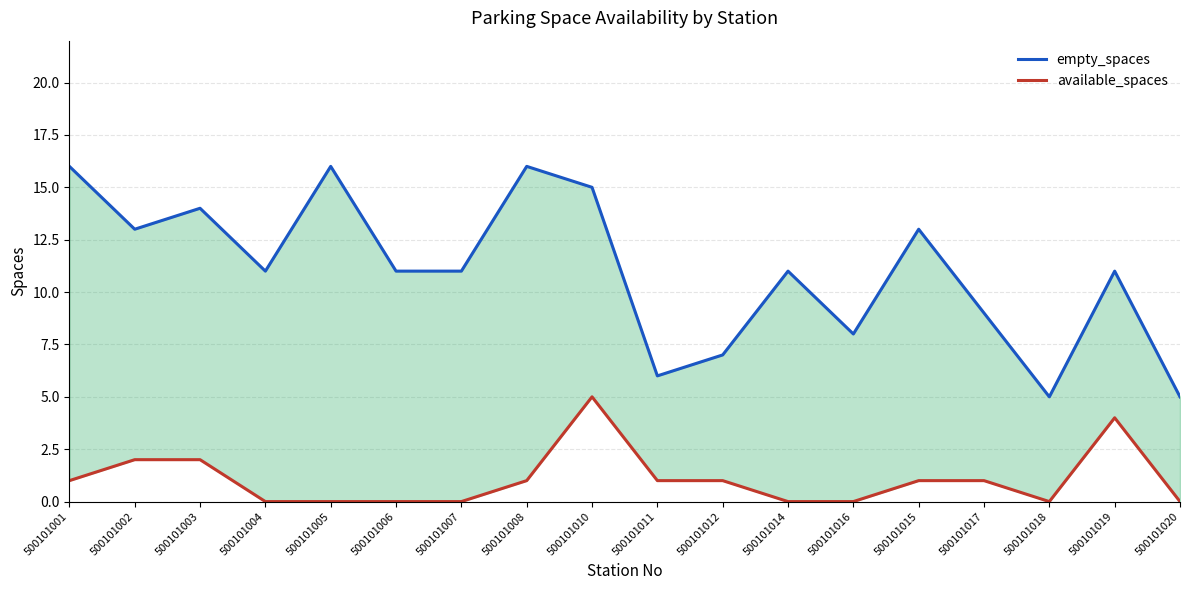

True or false: empty_spaces and available_spaces cross at least once.

False